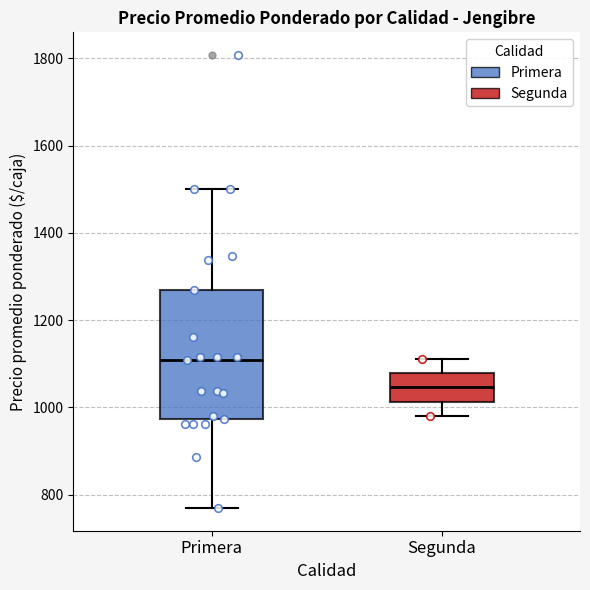

Reading left to right, transcribe this box plot: for each box, give where its median line is, the range the box spans, and where its two whiskers end, as read against the y-axis. The values are not printed on the chart, so give them approximately, as read against the axis.

Primera: median 1100, box 980 to 1260, whiskers 760 to 1500
Segunda: median 1040, box 1020 to 1080, whiskers 980 to 1120